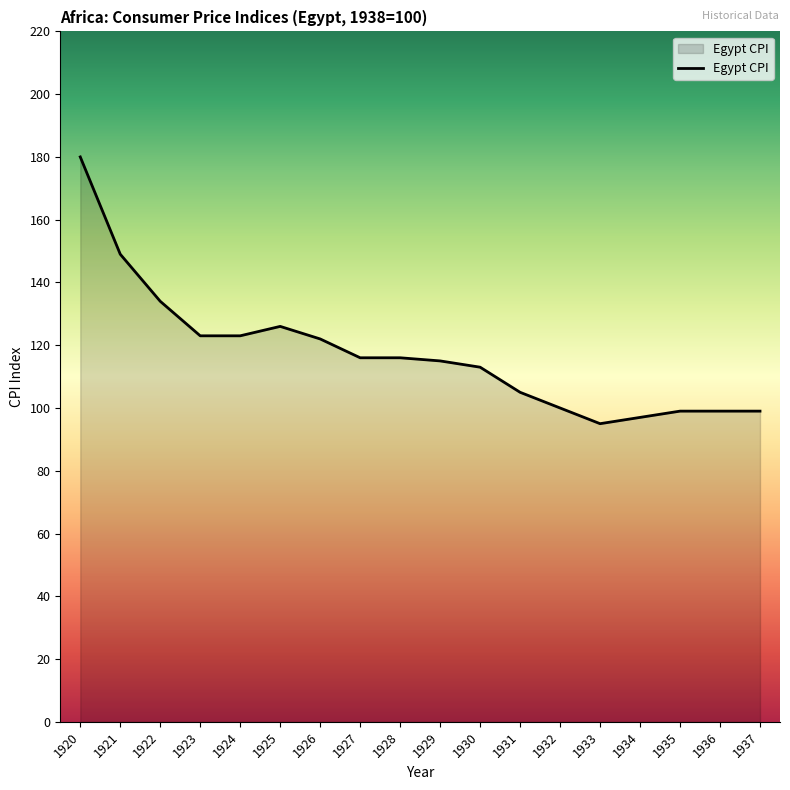

What is the sum of all values?

2111